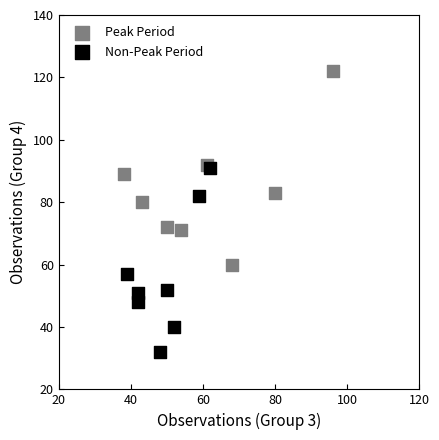

Which series reaches the minimum Y coordinate?

Non-Peak Period